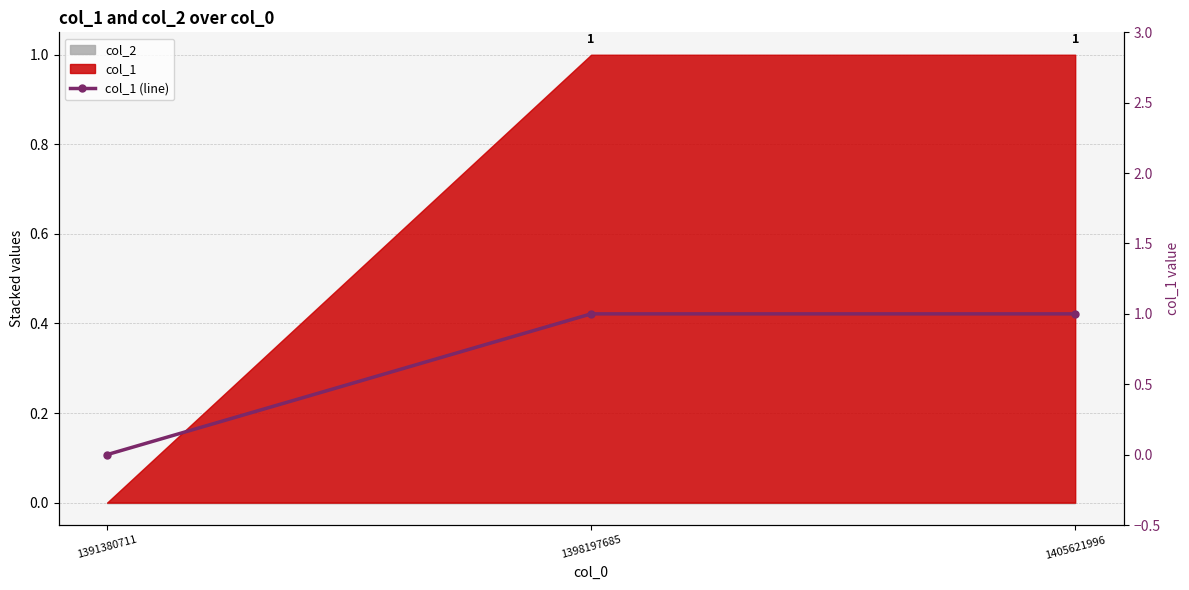

Does the chart have visible grid lines?

Yes